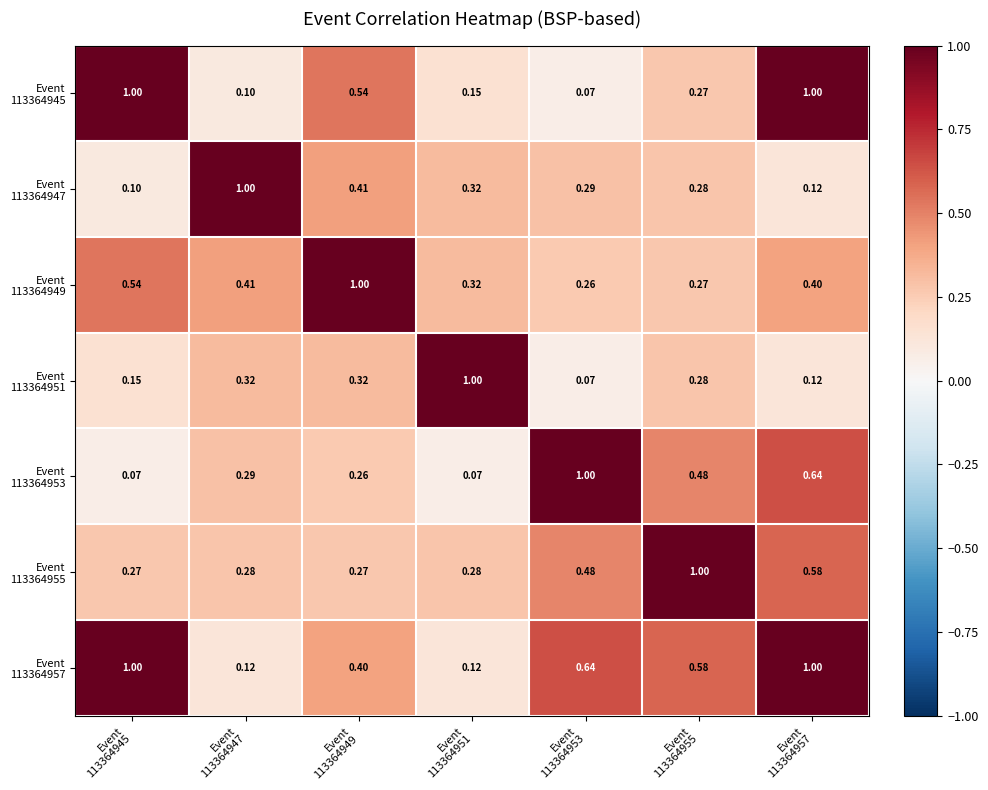

Which series has the largest total across all categories?

Event 113364957